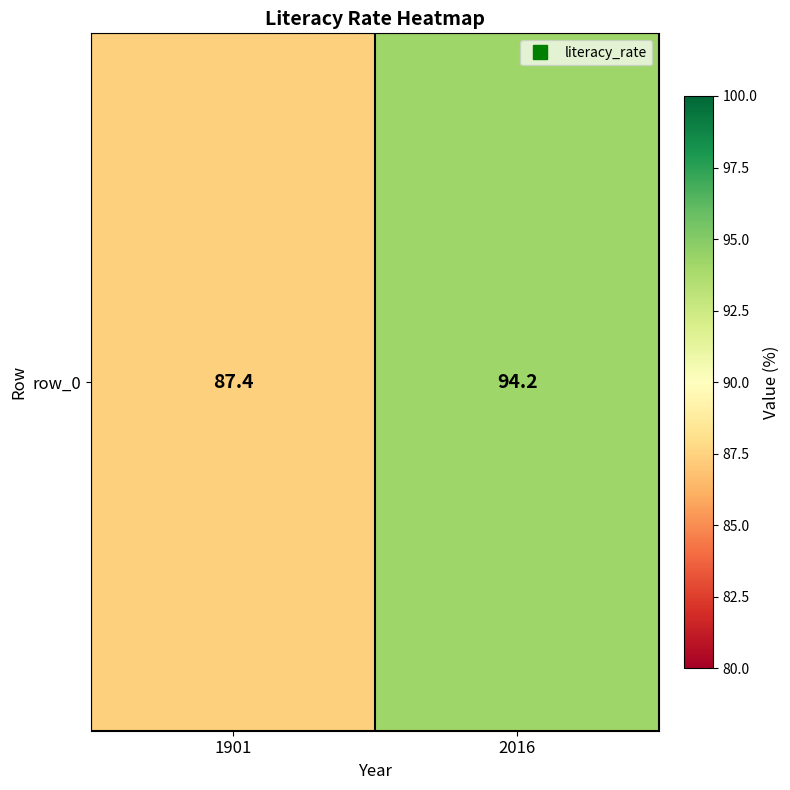

At which label is the value closest to 90?

1901